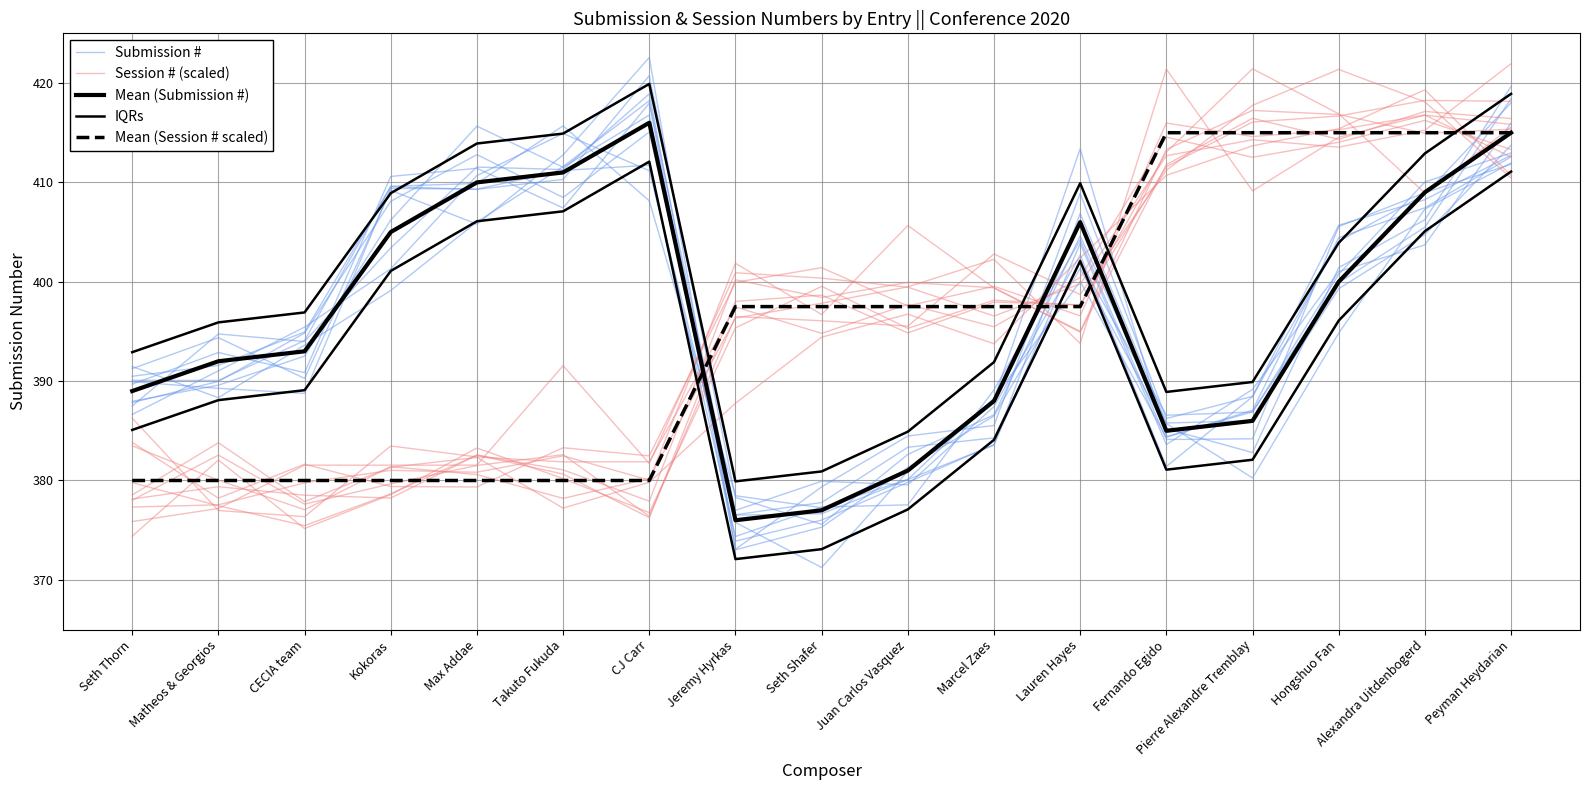

What is the highest value of the Mean (Session # scaled) series?

415.0